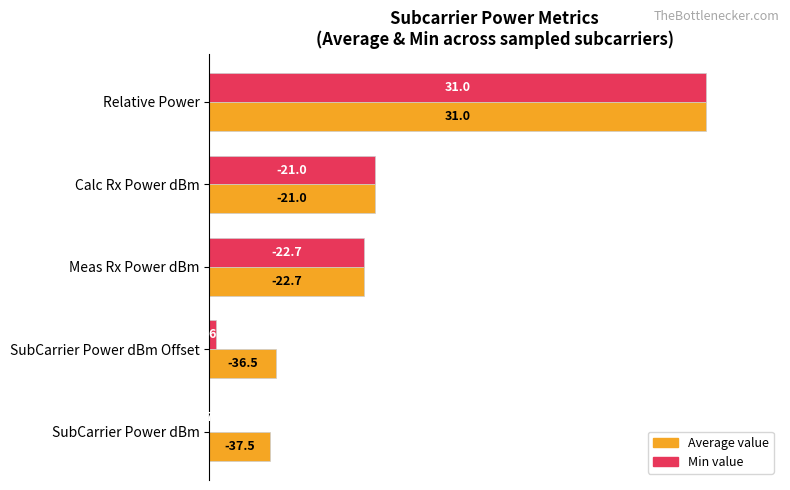

What are all the series names shown in the legend?

Average value, Min value